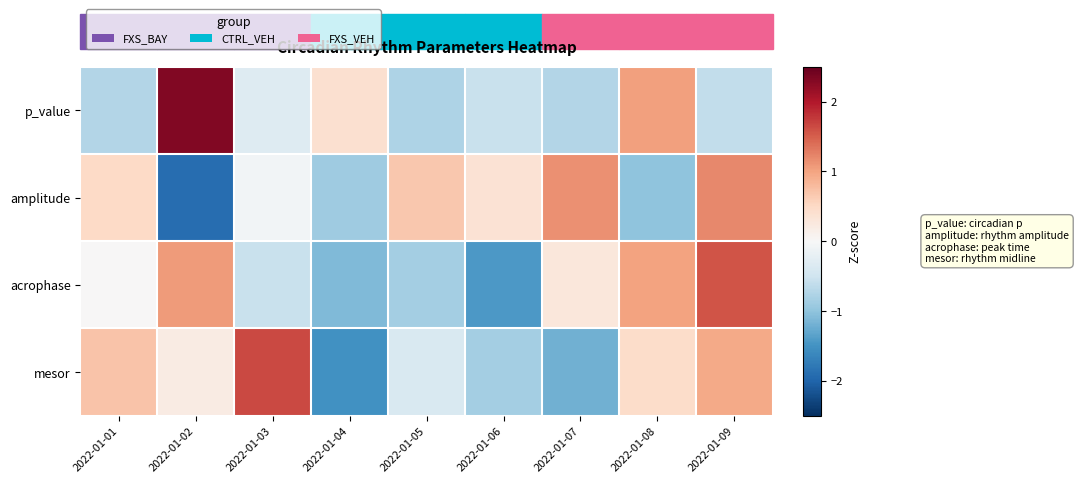

How many series are shown in this chart?

4